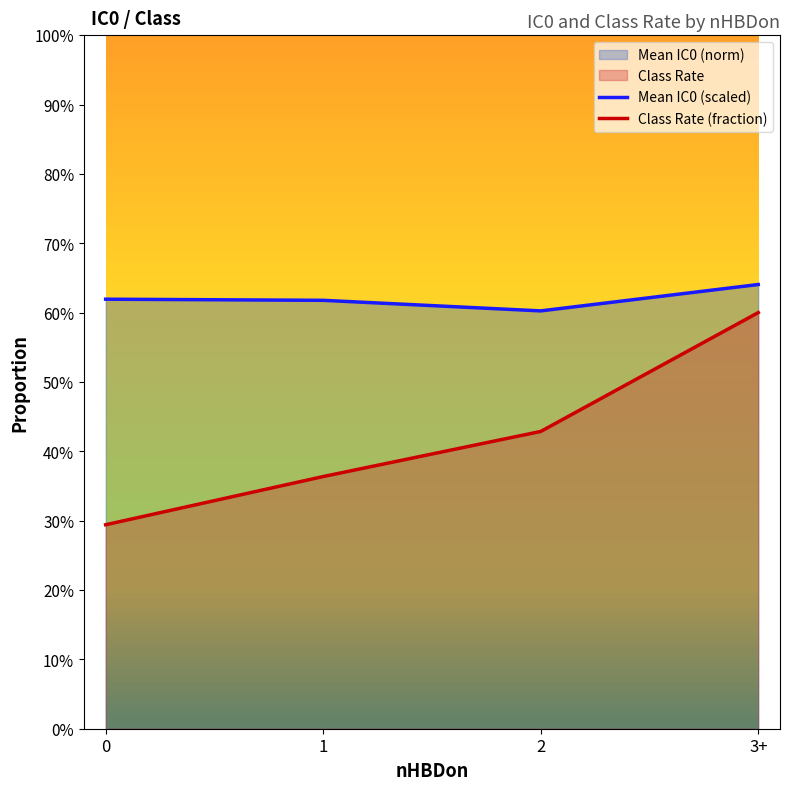

What is the difference between the maximum and minimum values in the Class Rate series?

0.3